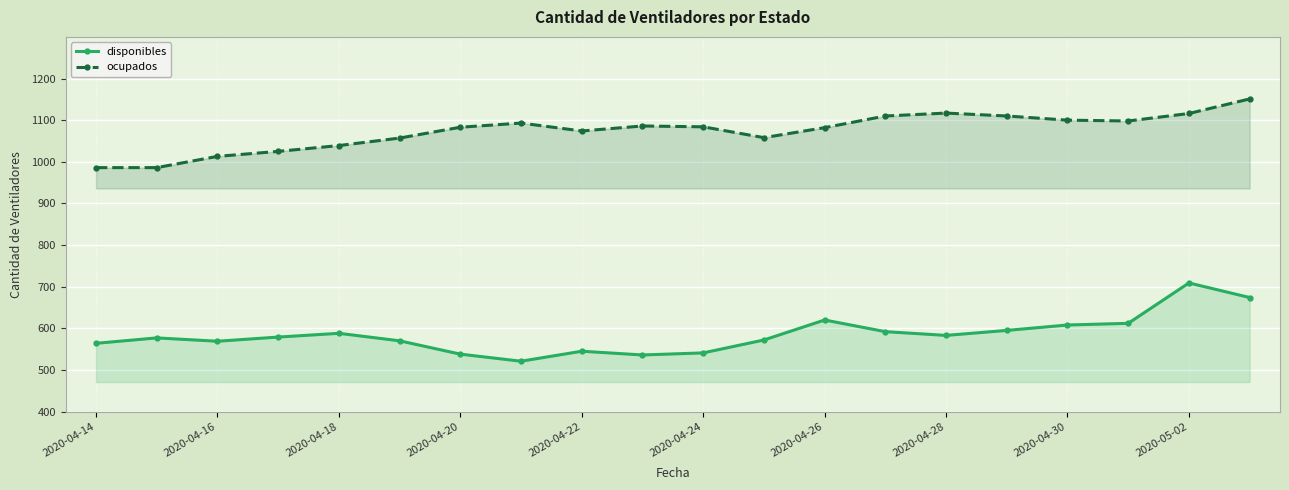

What is the difference between the maximum and minimum values in the ocupados series?

165